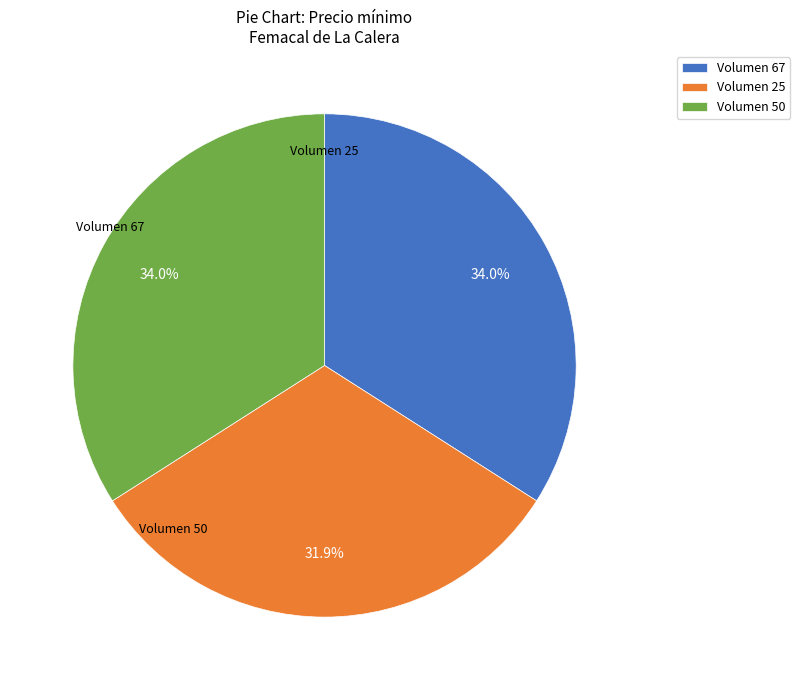

What portion of the pie excludes Volumen 25?

68.1%